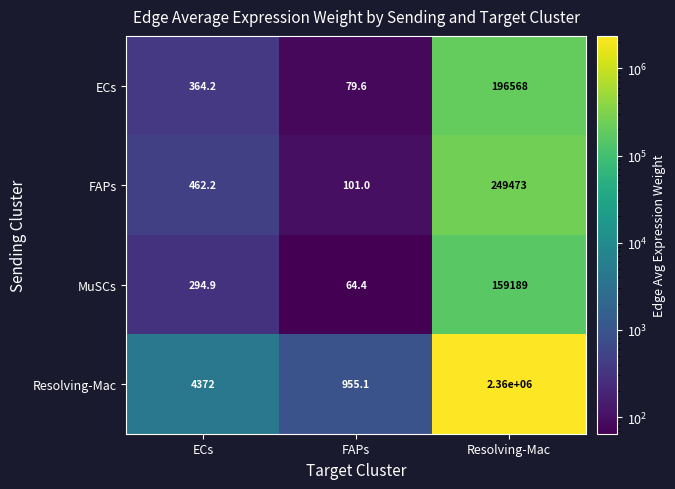

At which category is the sum across all series the highest?

Resolving-Mac